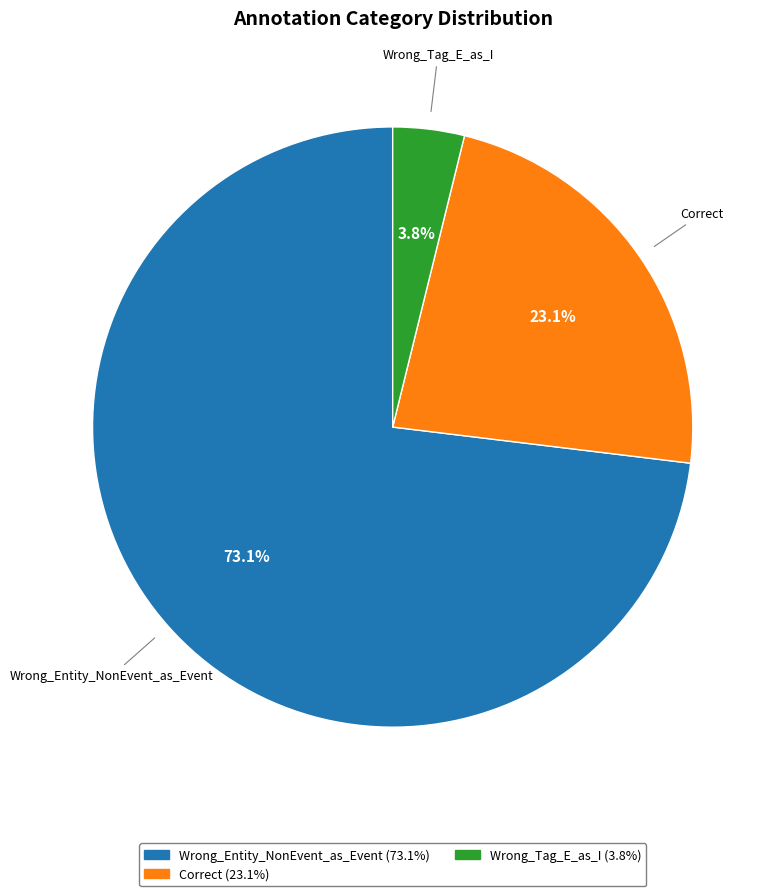

Which slice is the smallest?

Wrong_Tag_E_as_I